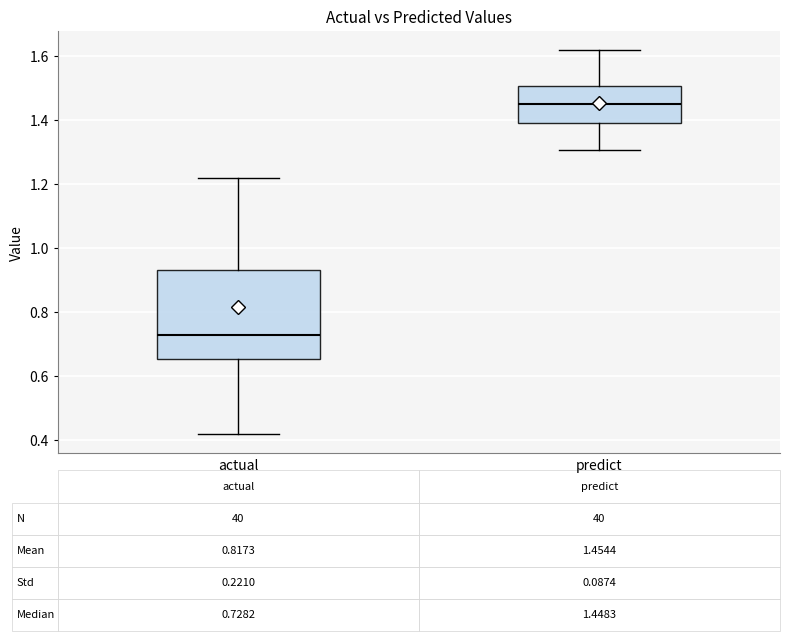

Comparing the boxes themselves (not the whiskers), which one is the tallest?

actual